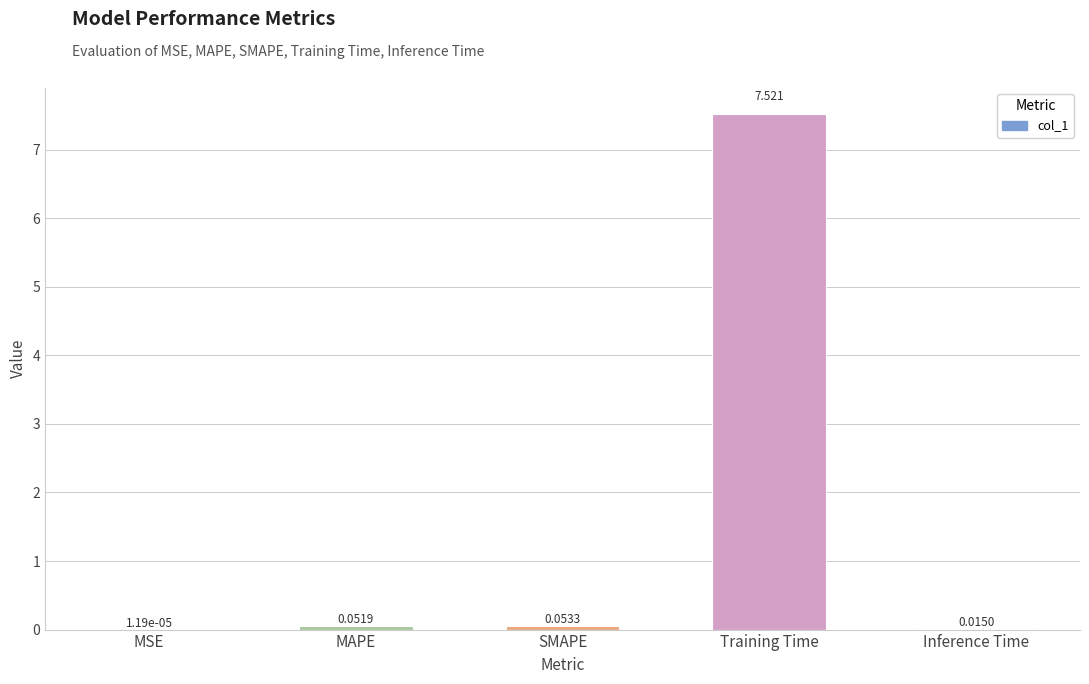

Between Inference Time and MAPE, which is larger?

MAPE